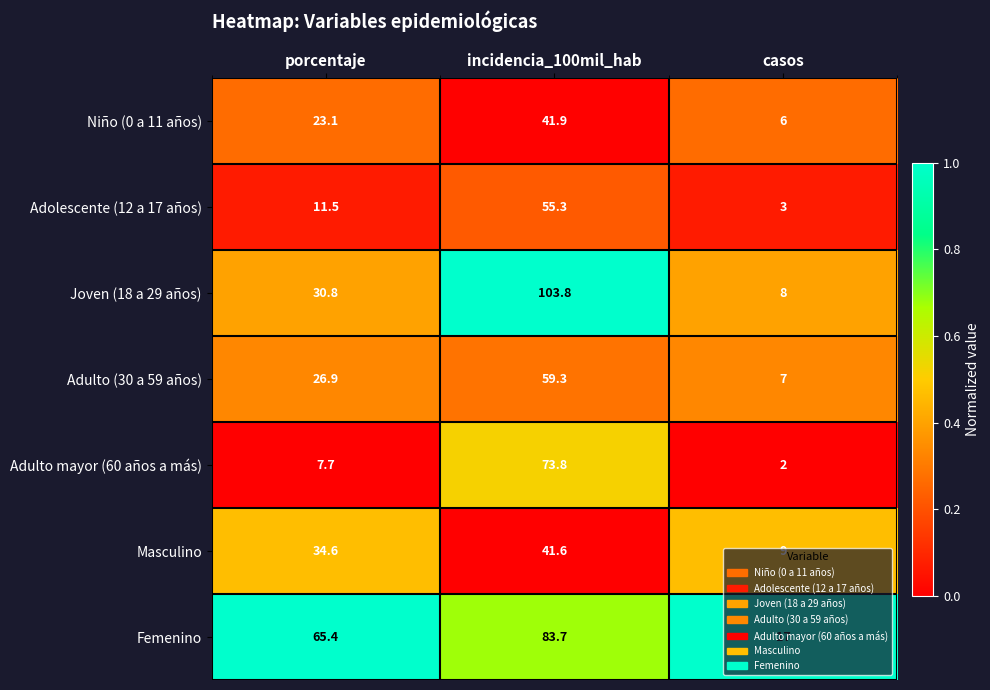

Which series has the largest range (max minus min)?

Joven (18 a 29 años)